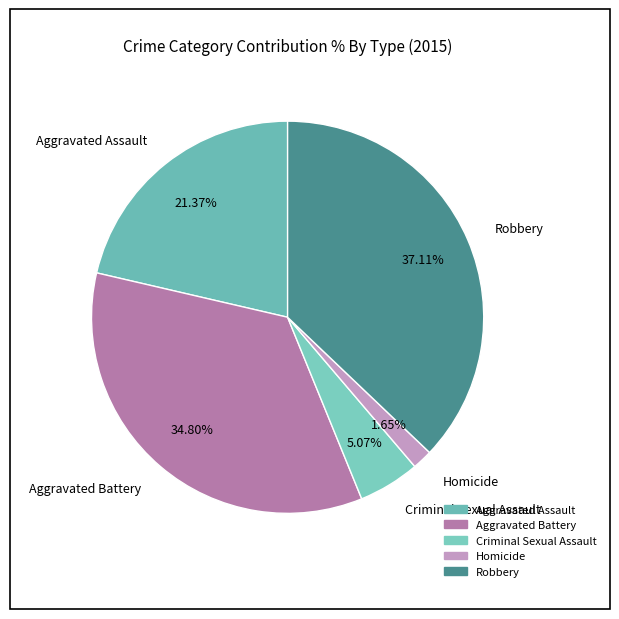

To the nearest percent, what percentage of the pie is Homicide?

2%